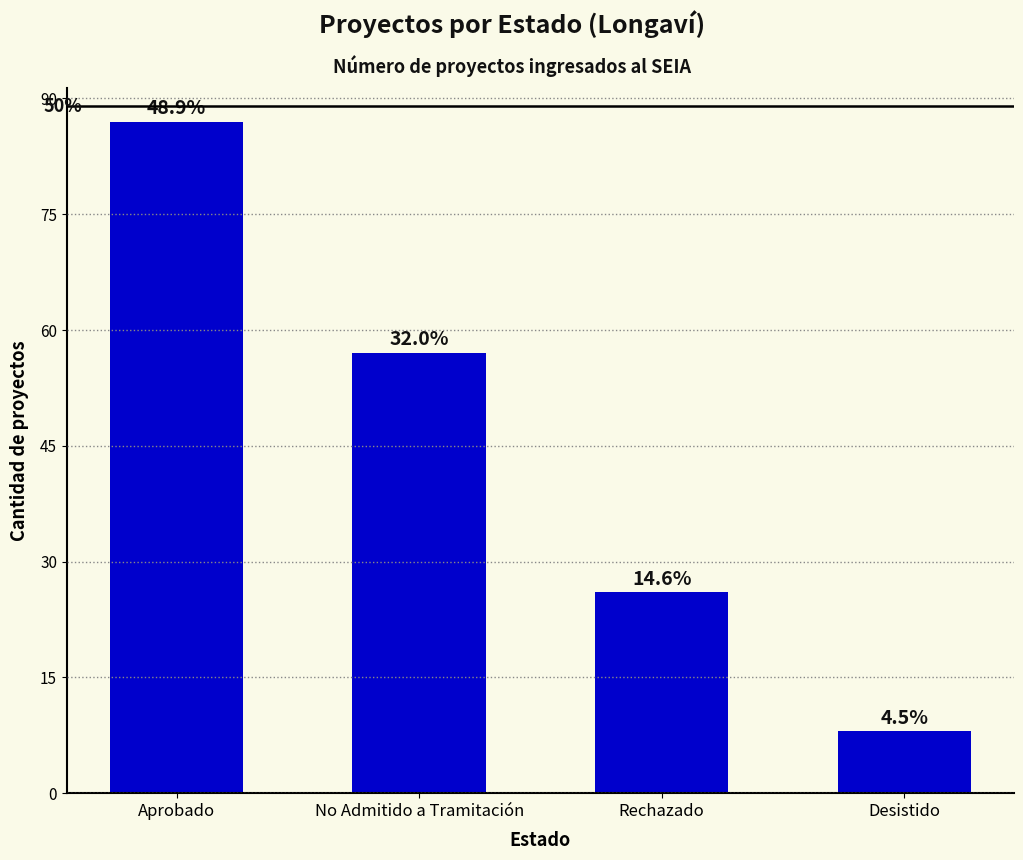

How many bars are there in total?

4